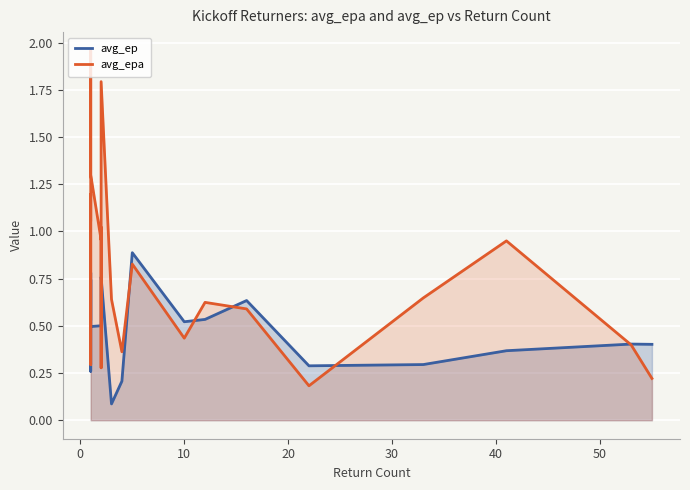

Which series has the largest total across all categories?

avg_epa